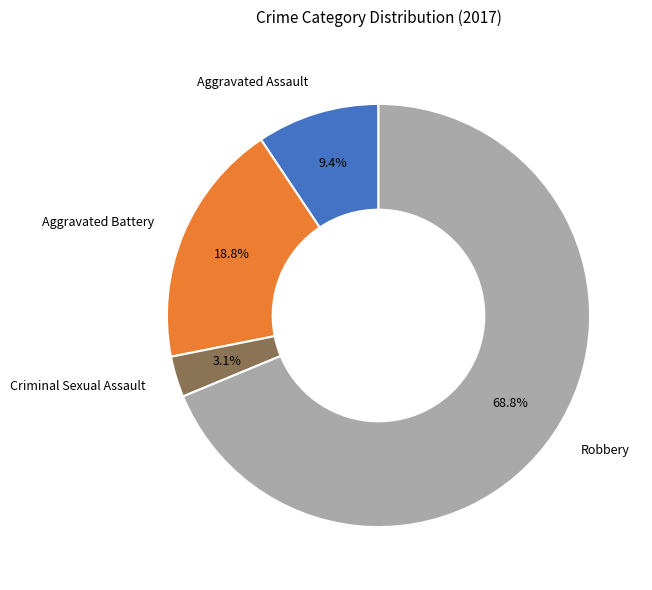

How much of the chart is everything except Criminal Sexual Assault?

96.9%